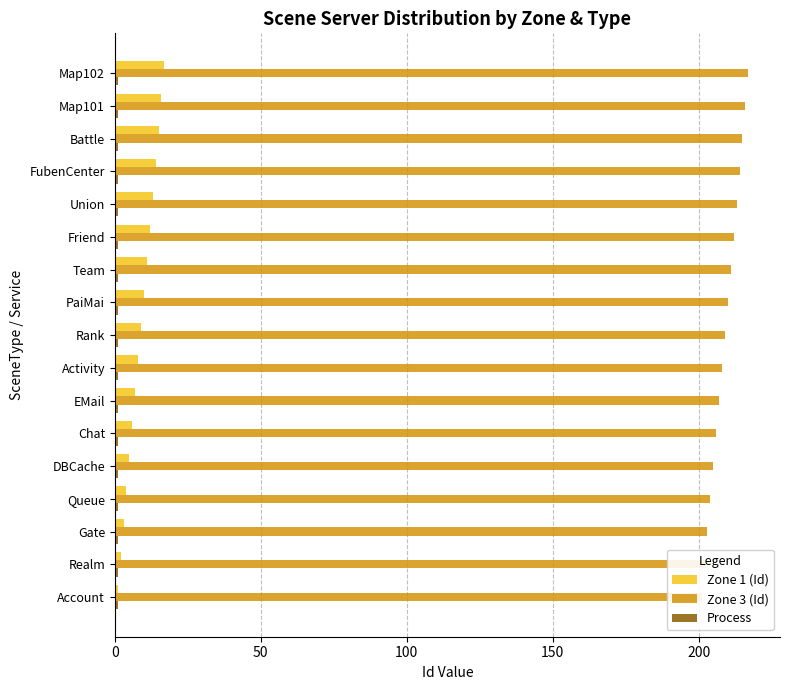

Reading right to left, extract all data points from this chart.

Zone 1 (Id): 17.0	16.0	15.0	14.0	13.0	12.0	11.0	10.0	9.0	8.0	7.0	6.0	5.0	4.0	3.0	2.0	1.0
Zone 3 (Id): 217.0	216.0	215.0	214.0	213.0	212.0	211.0	210.0	209.0	208.0	207.0	206.0	205.0	204.0	203.0	202.0	201.0
Process: 0.2	0.2	0.2	0.2	0.2	0.2	0.2	0.2	0.2	0.2	0.2	0.2	0.2	0.2	0.2	0.2	0.2